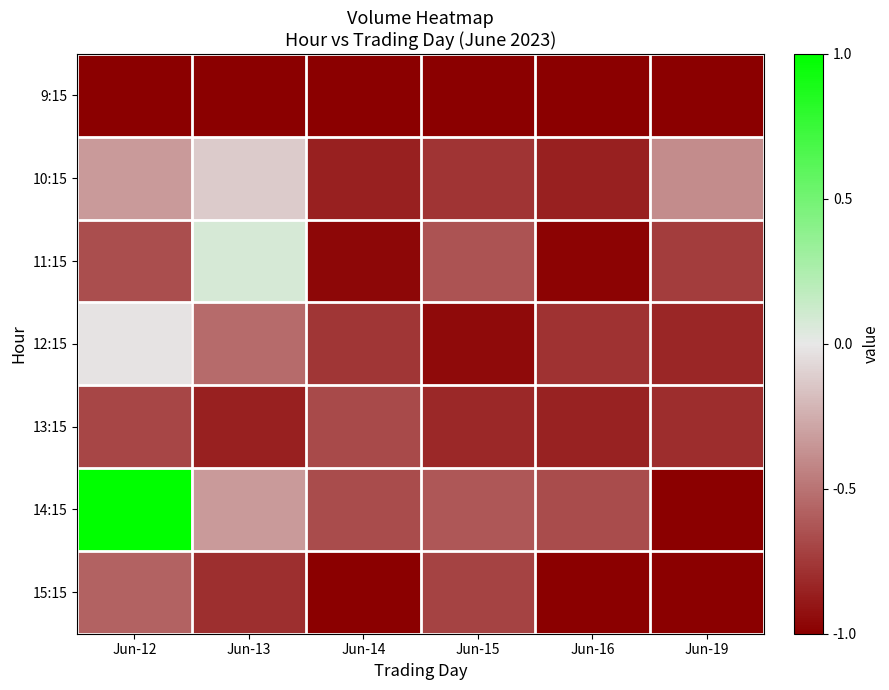

Rank the series at Jun-16 from lowest to highest value.

9:15, 15:15, 11:15, 10:15, 13:15, 12:15, 14:15